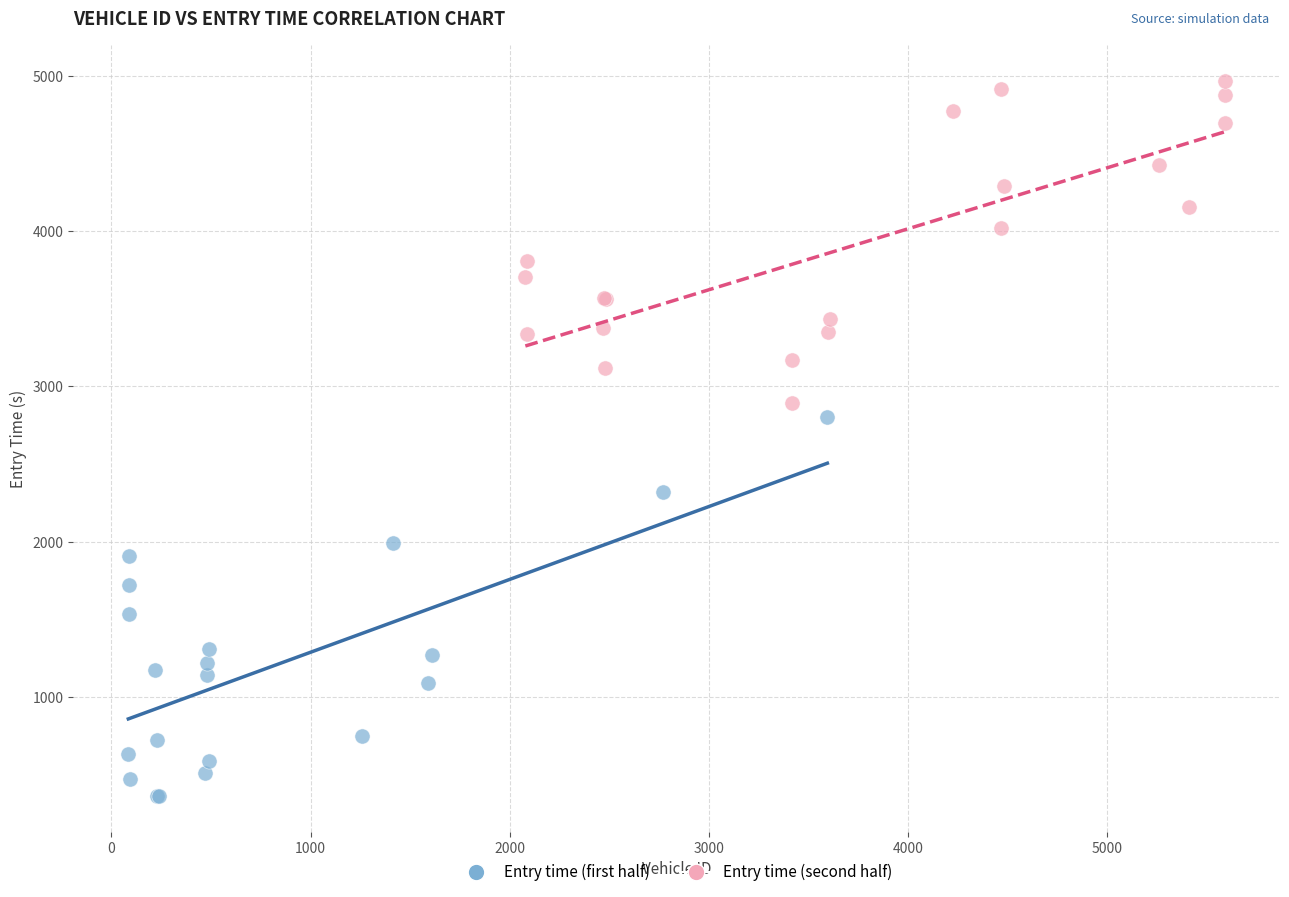

Which series contains the highest Y value?

Entry time (second half)